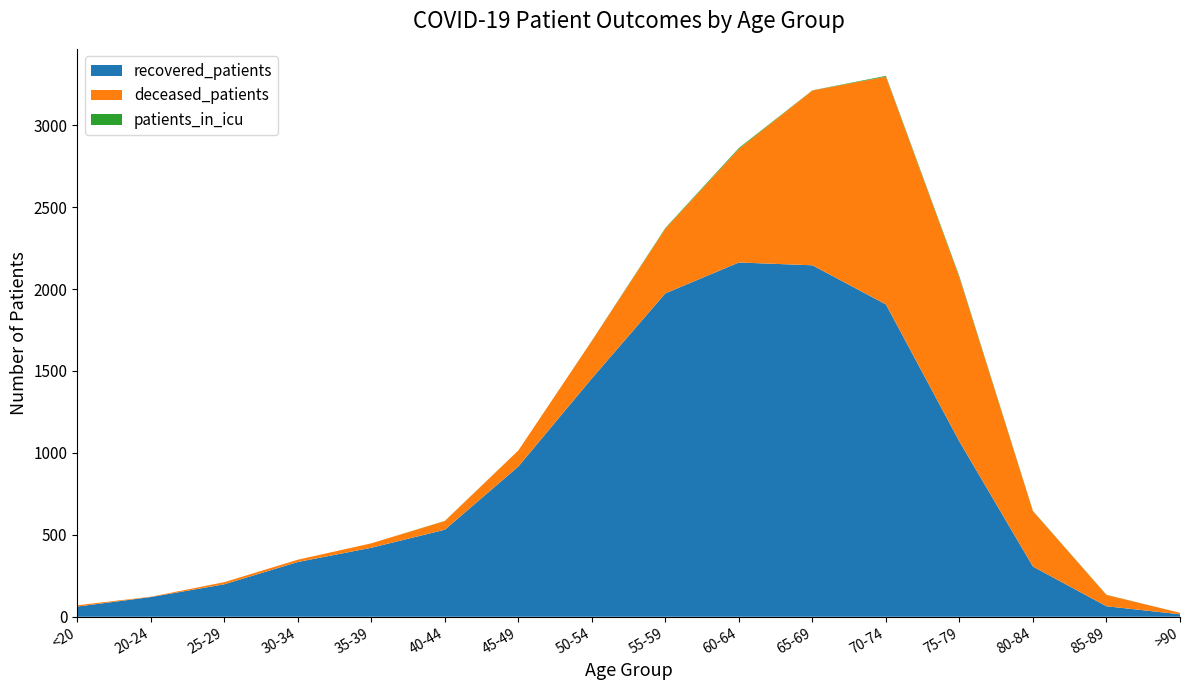

Reading left to right, list all the values displayed in this chart.

recovered_patients: 62	120	198	334	421	531	917	1455	1974	2162	2145	1906	1069	306	64	15
deceased_patients: 8	2	13	14	27	53	98	229	395	693	1067	1390	1000	338	69	9
patients_in_icu: 0	0	0	0	0	1	0	1	4	6	1	5	7	2	1	0